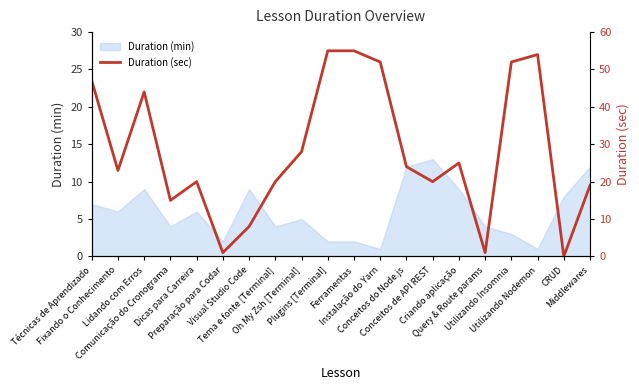

At which category does the chart reach its minimum across all series?

CRUD